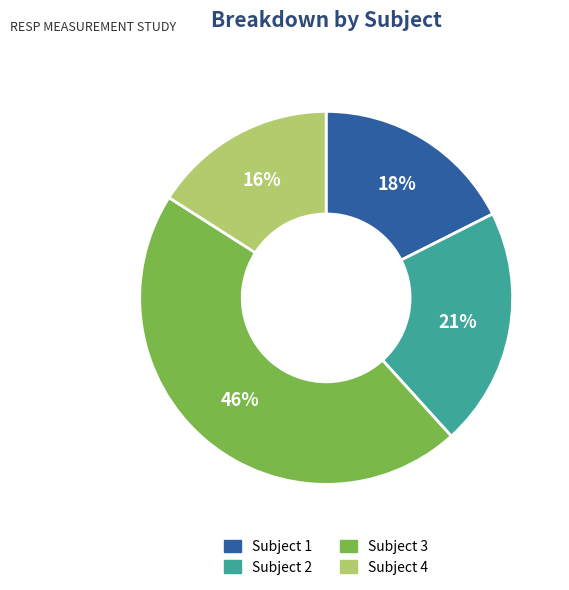

What is the ratio of the value at Subject 1 to the value at Subject 3?

0.4